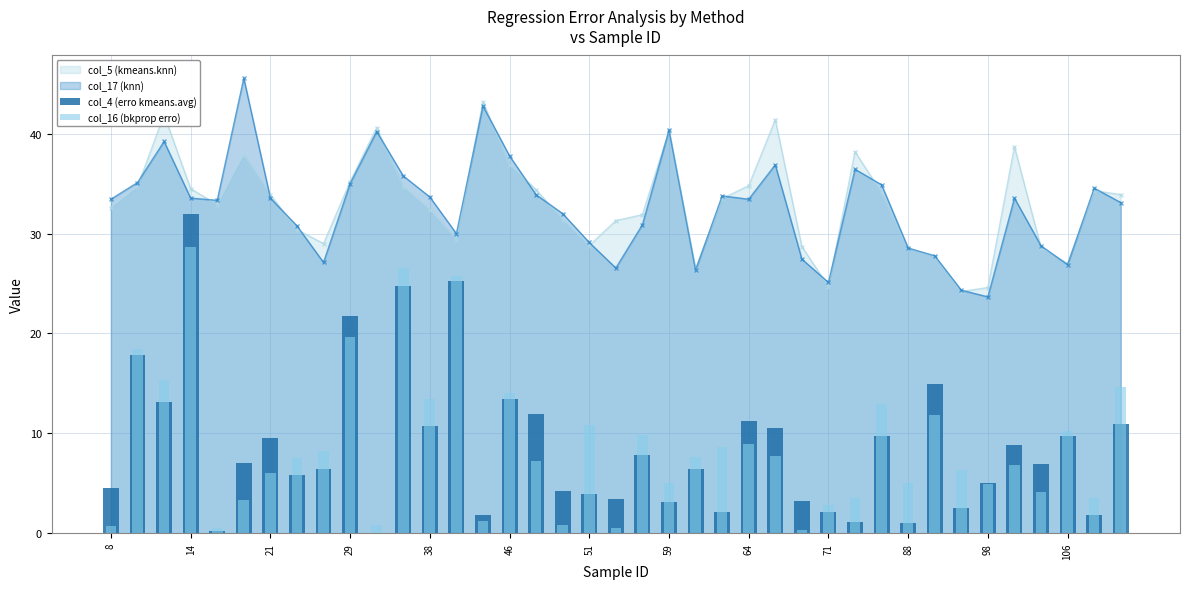

The value of col_17 (knn) at 59 is 40.3. True or false?

True